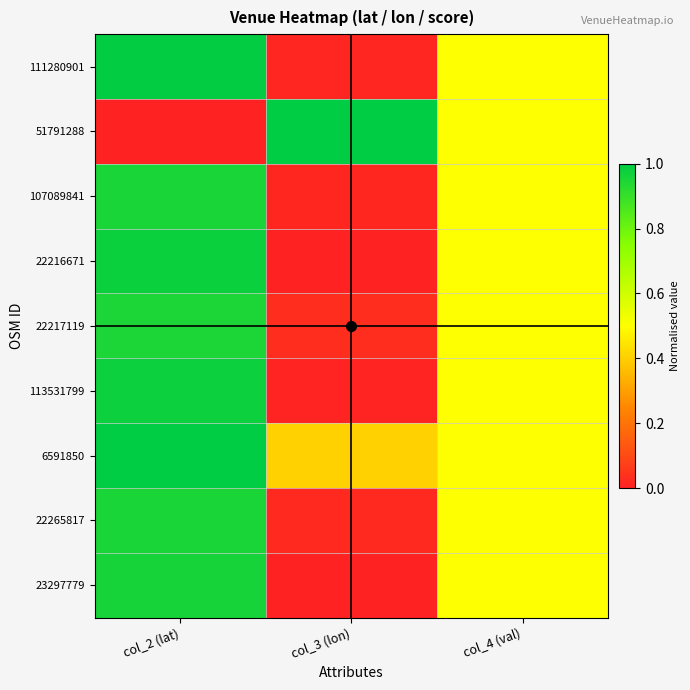

At which category is the sum across all series the highest?

col_2 (lat)